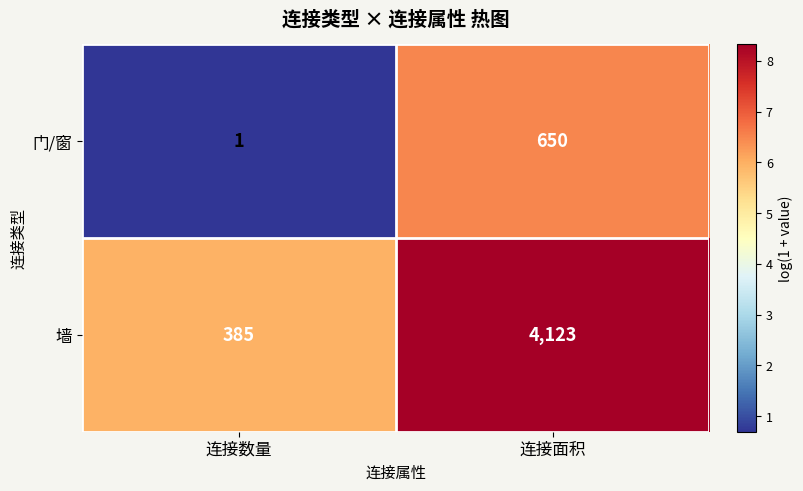

Reading left to right, extract all data points from this chart.

门/窗: 1	650
墙: 385	4123